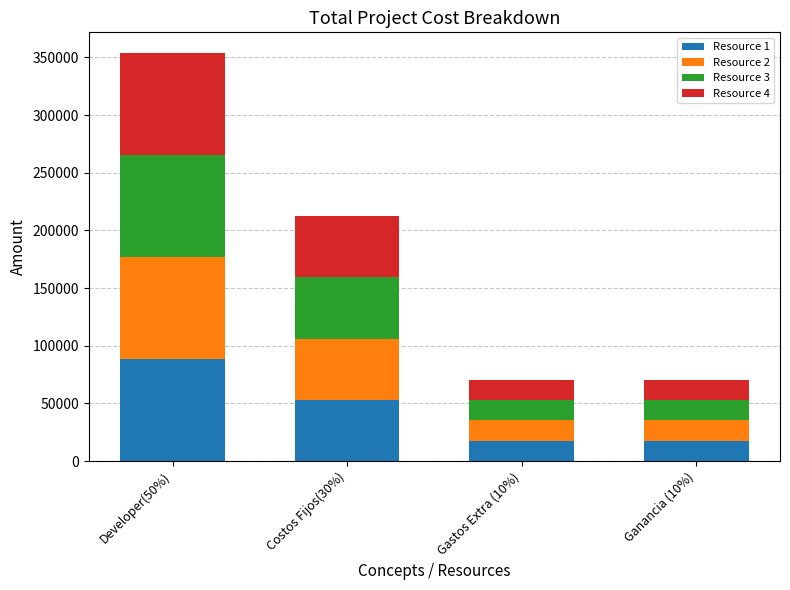

What is the difference between the second highest and second lowest values in the Resource 1 series?

35398.4